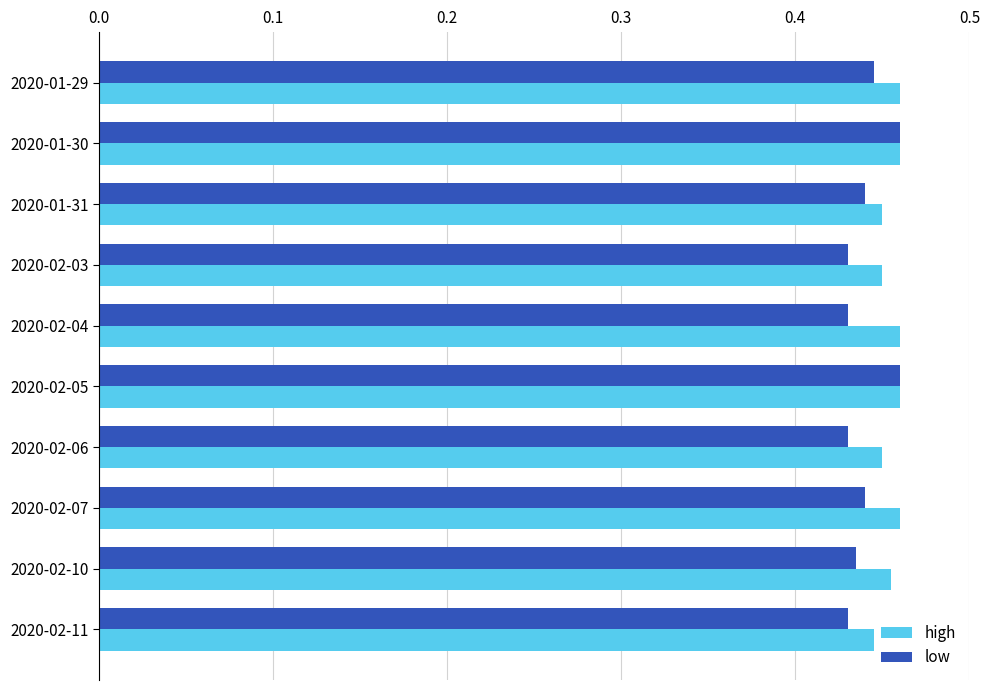

Is it true that high equals 0.2 at 2020-02-04?

False